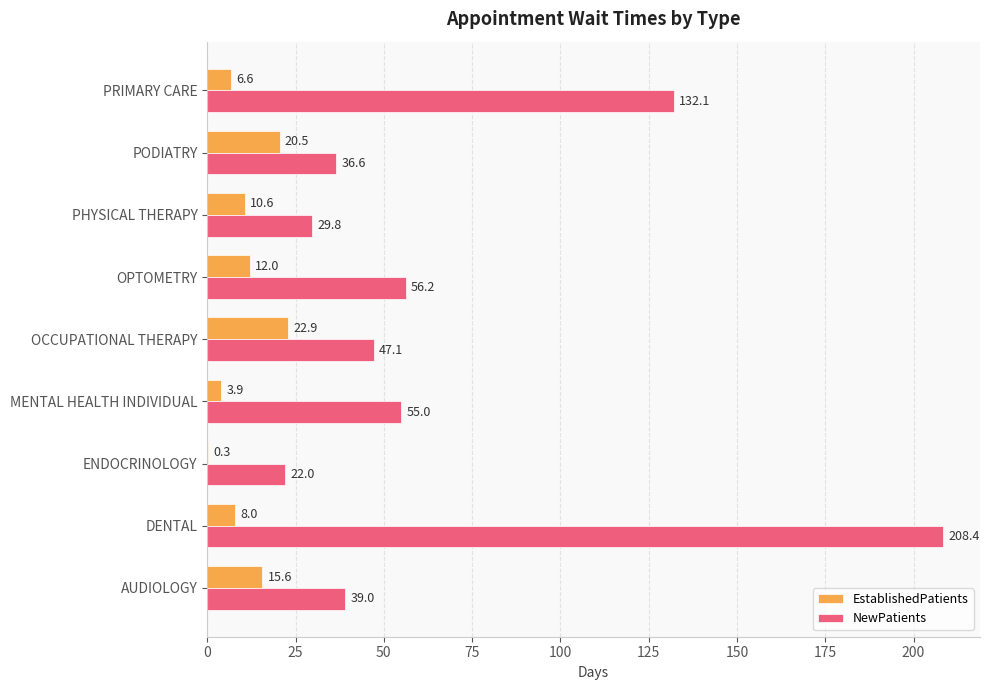

Which category has the highest value in the NewPatients series?

DENTAL